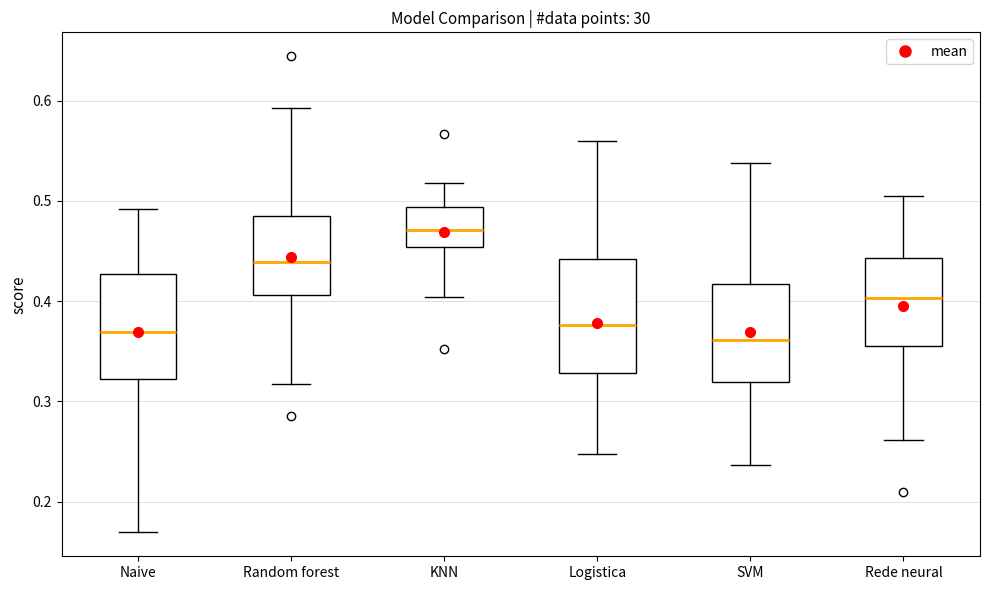

Reading left to right, read every box against the y-axis: the position of its median line, the range the box covers, and the ends of its whiskers. The values are not printed on the chart, so give them approximately, as read against the axis.

Naive: median 0.37, box 0.32 to 0.43, whiskers 0.17 to 0.49
Random forest: median 0.44, box 0.41 to 0.49, whiskers 0.32 to 0.59
KNN: median 0.47, box 0.45 to 0.49, whiskers 0.40 to 0.52
Logistica: median 0.38, box 0.33 to 0.44, whiskers 0.25 to 0.56
SVM: median 0.36, box 0.32 to 0.42, whiskers 0.24 to 0.54
Rede neural: median 0.40, box 0.35 to 0.44, whiskers 0.26 to 0.50